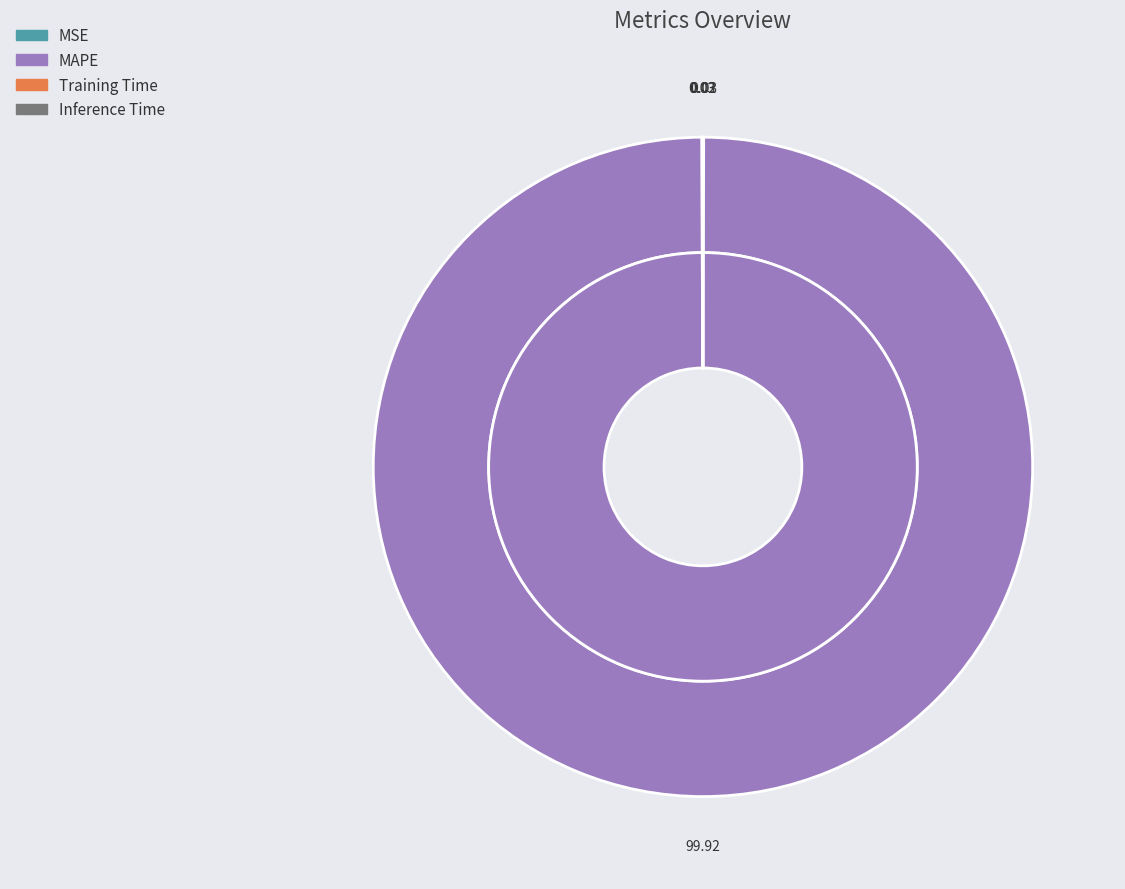

Which slice is the smallest?

Inference Time